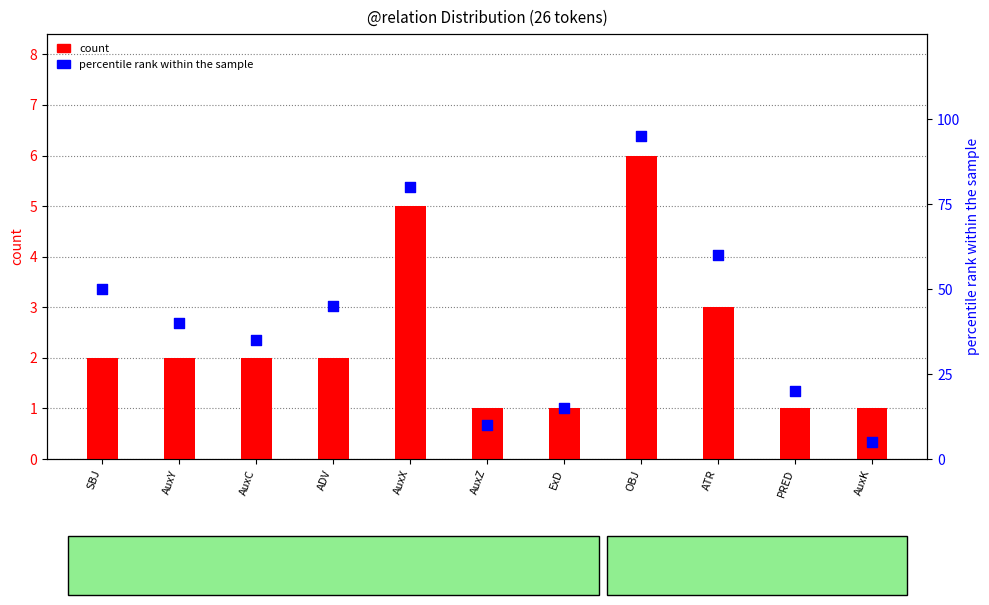

What are all the series names shown in the legend?

count, percentile rank within the sample